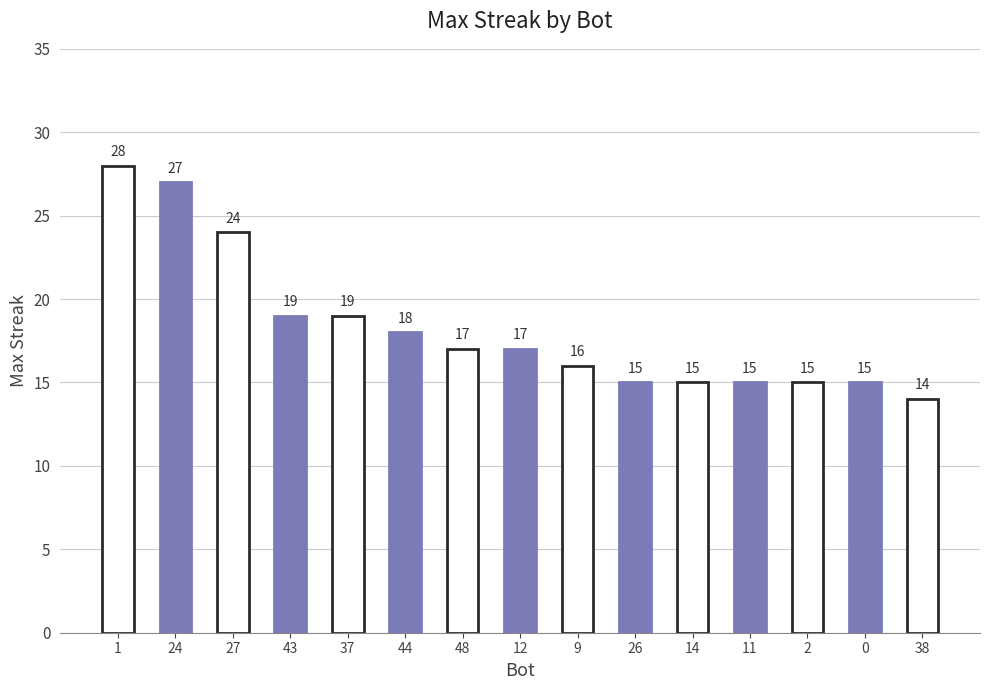

Reading left to right, transcribe all the data shown in this chart.

1=28	24=27	27=24	43=19	37=19	44=18	48=17	12=17	9=16	26=15	14=15	11=15	2=15	0=15	38=14